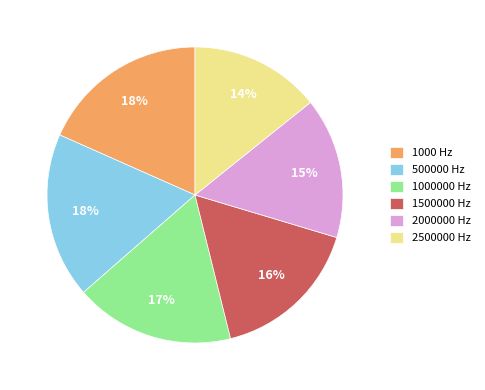

True or false: 1000000 Hz accounts for 31% of the total.

False